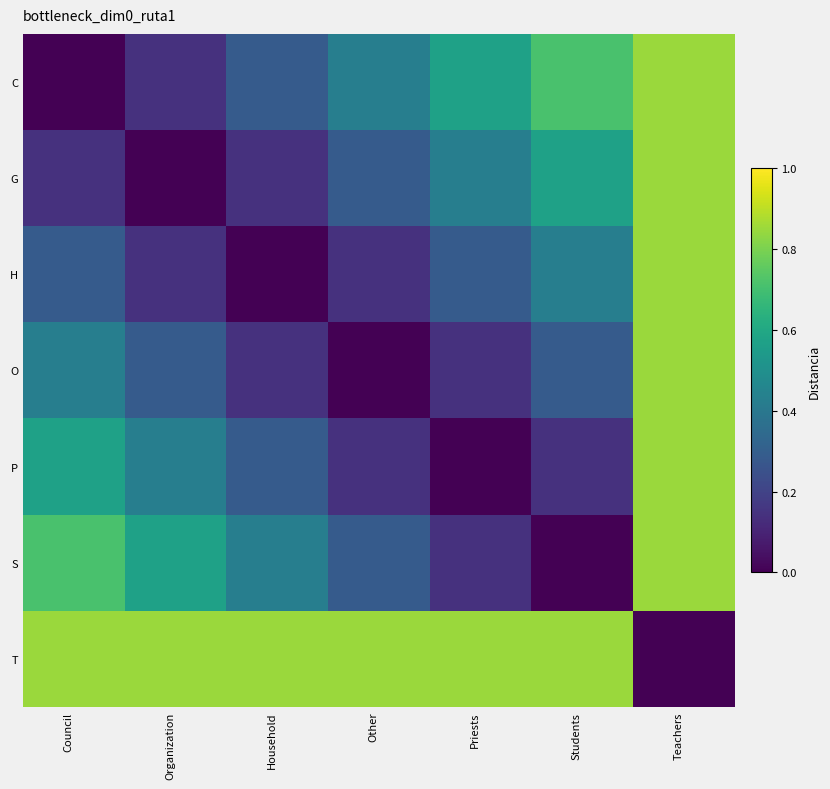

Reading left to right, list all the values displayed in this chart.

C: Council=0.0	Organization=0.1	Household=0.3	Other=0.4	Priests=0.6	Students=0.7	Teachers=0.8
G: Council=0.1	Organization=0.0	Household=0.1	Other=0.3	Priests=0.4	Students=0.6	Teachers=0.8
H: Council=0.3	Organization=0.1	Household=0.0	Other=0.1	Priests=0.3	Students=0.4	Teachers=0.8
O: Council=0.4	Organization=0.3	Household=0.1	Other=0.0	Priests=0.1	Students=0.3	Teachers=0.8
P: Council=0.6	Organization=0.4	Household=0.3	Other=0.1	Priests=0.0	Students=0.1	Teachers=0.8
S: Council=0.7	Organization=0.6	Household=0.4	Other=0.3	Priests=0.1	Students=0.0	Teachers=0.8
T: Council=0.8	Organization=0.8	Household=0.8	Other=0.8	Priests=0.8	Students=0.8	Teachers=0.0